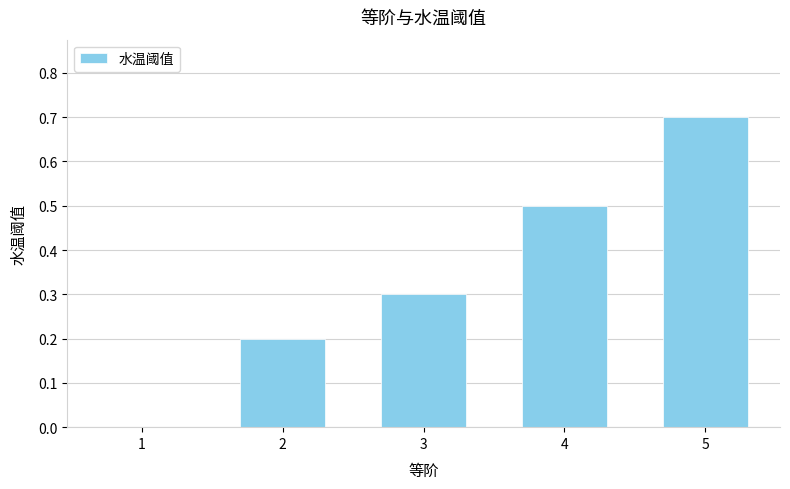

Is it true that the value at 3 is 0.3?

True